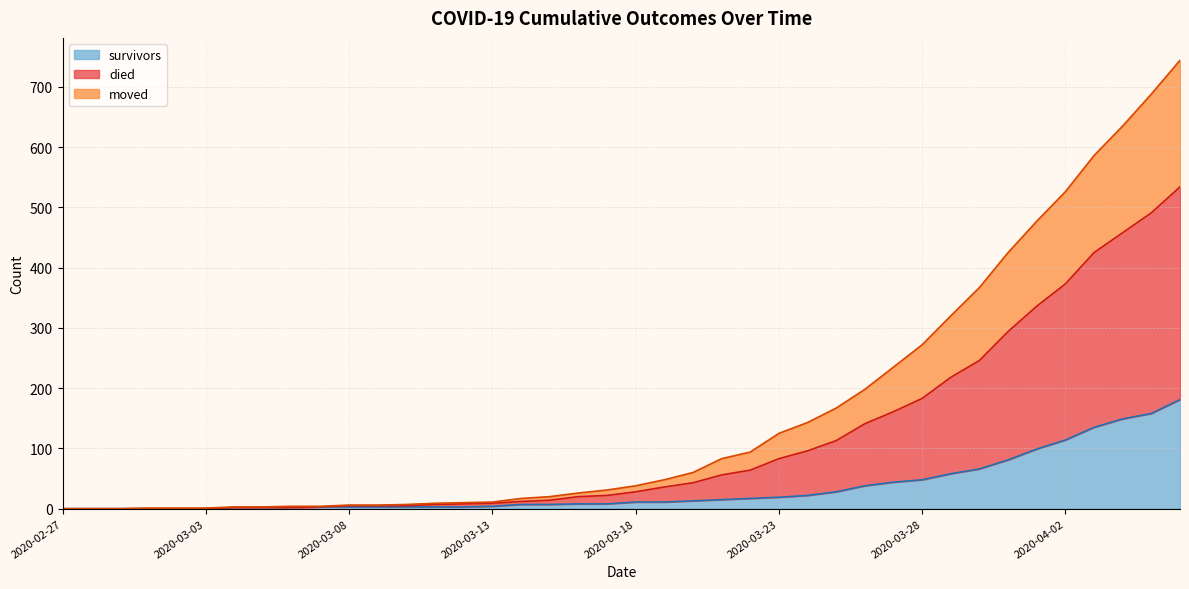

The value of survivors at 2020-03-30 is 101. True or false?

False